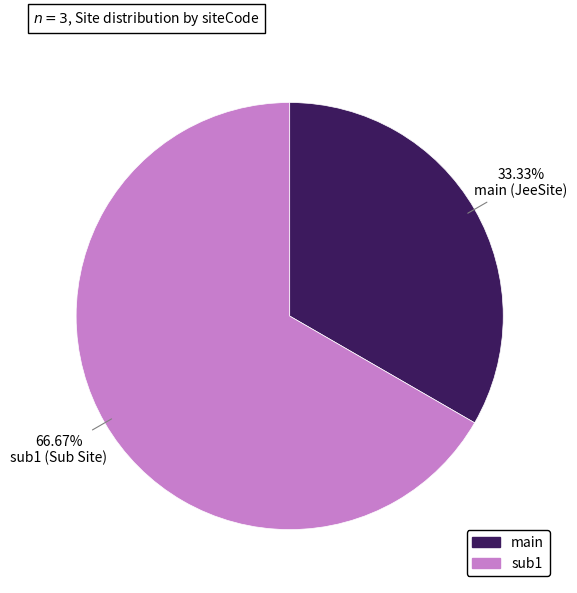

Count the number of slices in the pie.

2